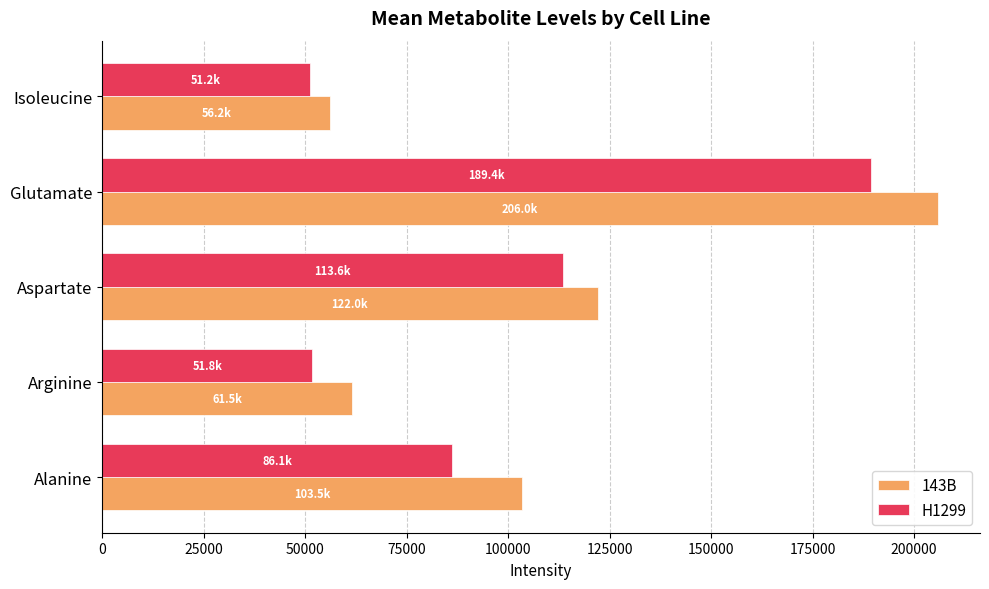

The 143B series shows 205959.0 at Glutamate. True or false?

True